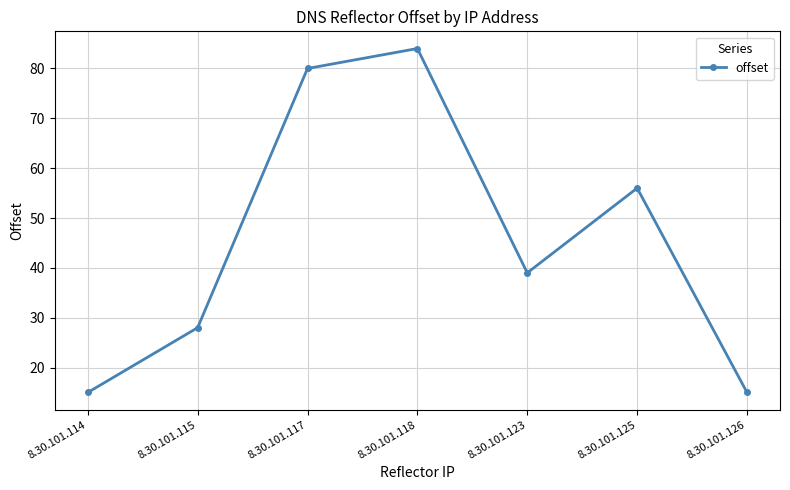

Which has a higher value, 8.30.101.126 or 8.30.101.117?

8.30.101.117